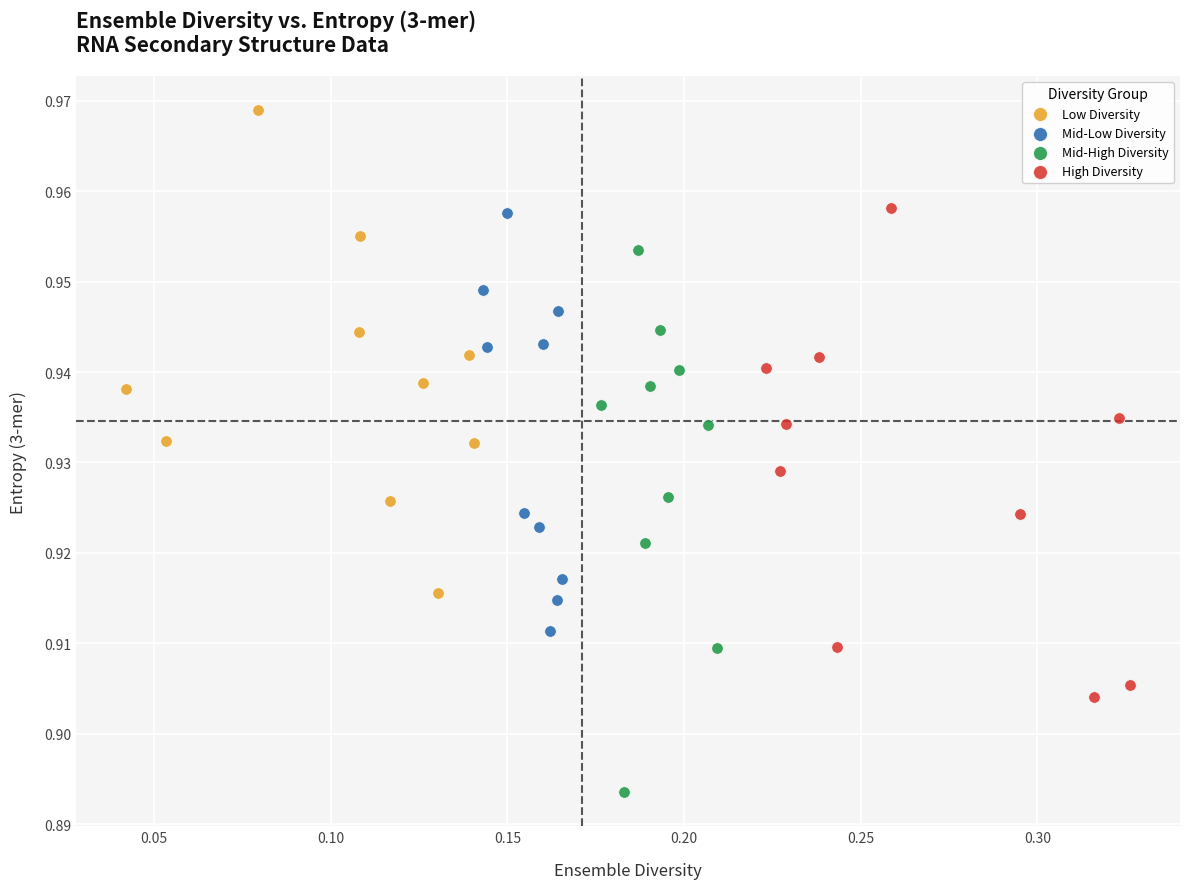

Which series contains the highest Y value?

Low Diversity